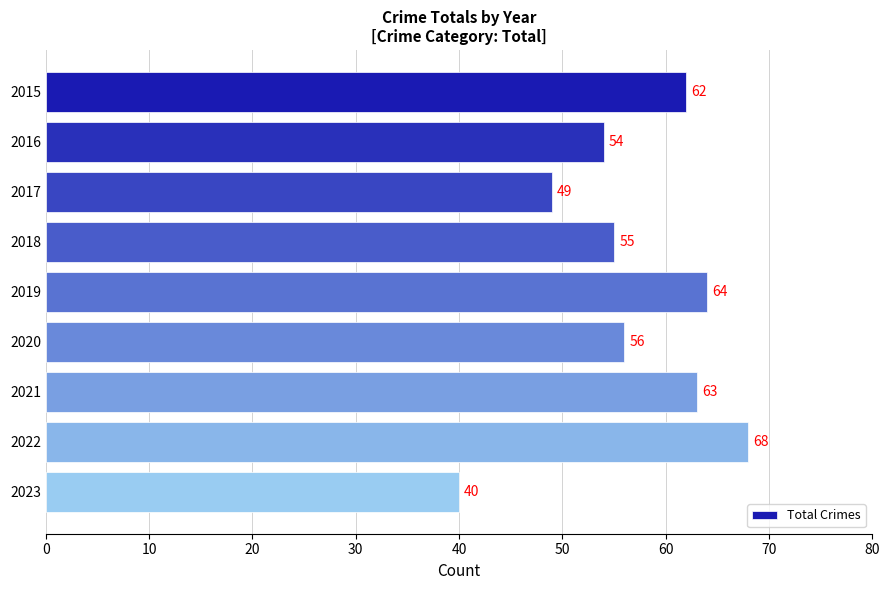

At which label is the value closest to 54?

2016